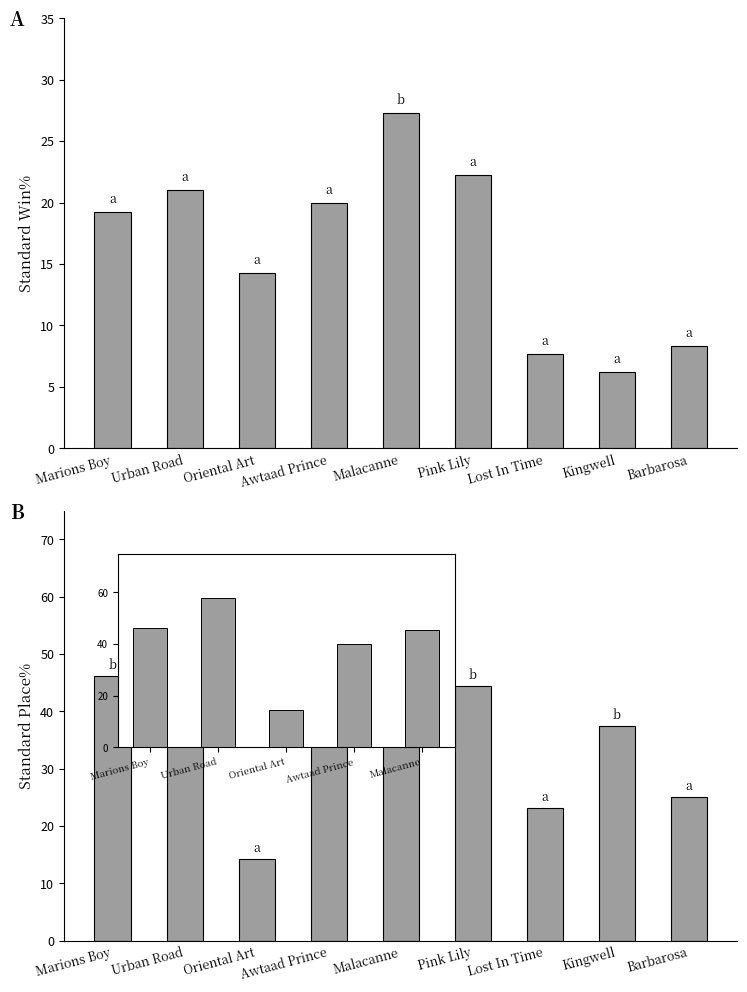

True or false: Standard Win% has a value of 19.2 at Marions Boy.

True